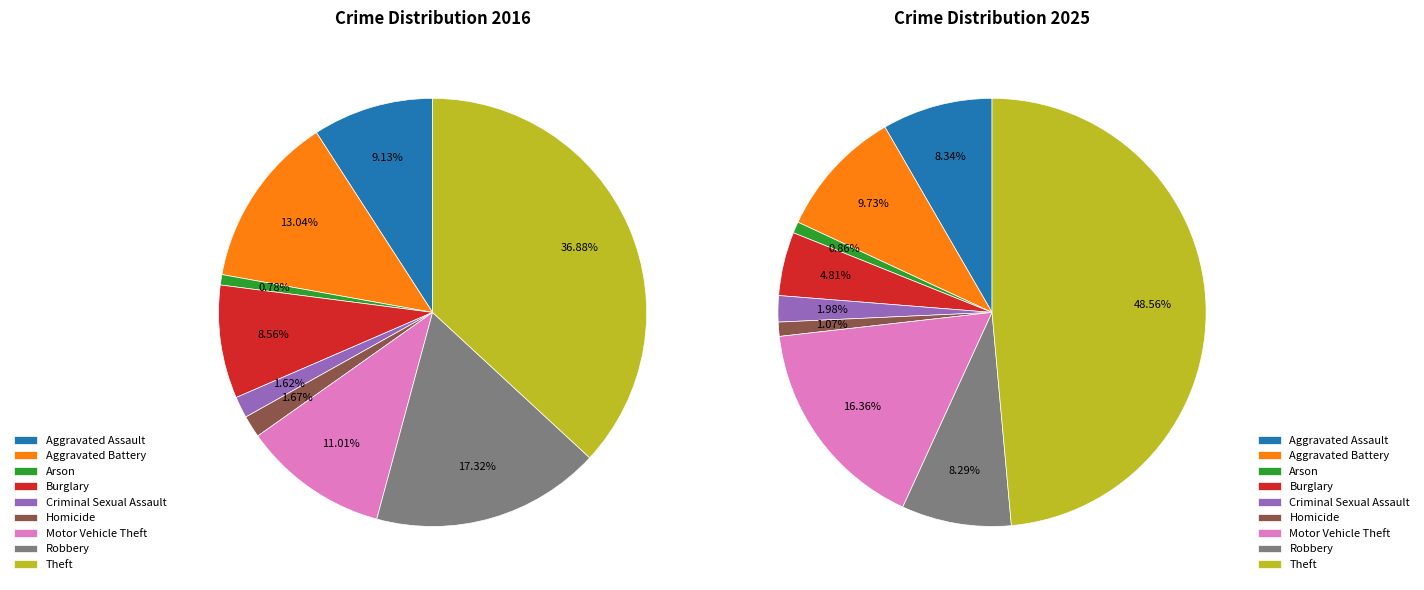

Does any single category account for the majority?

No